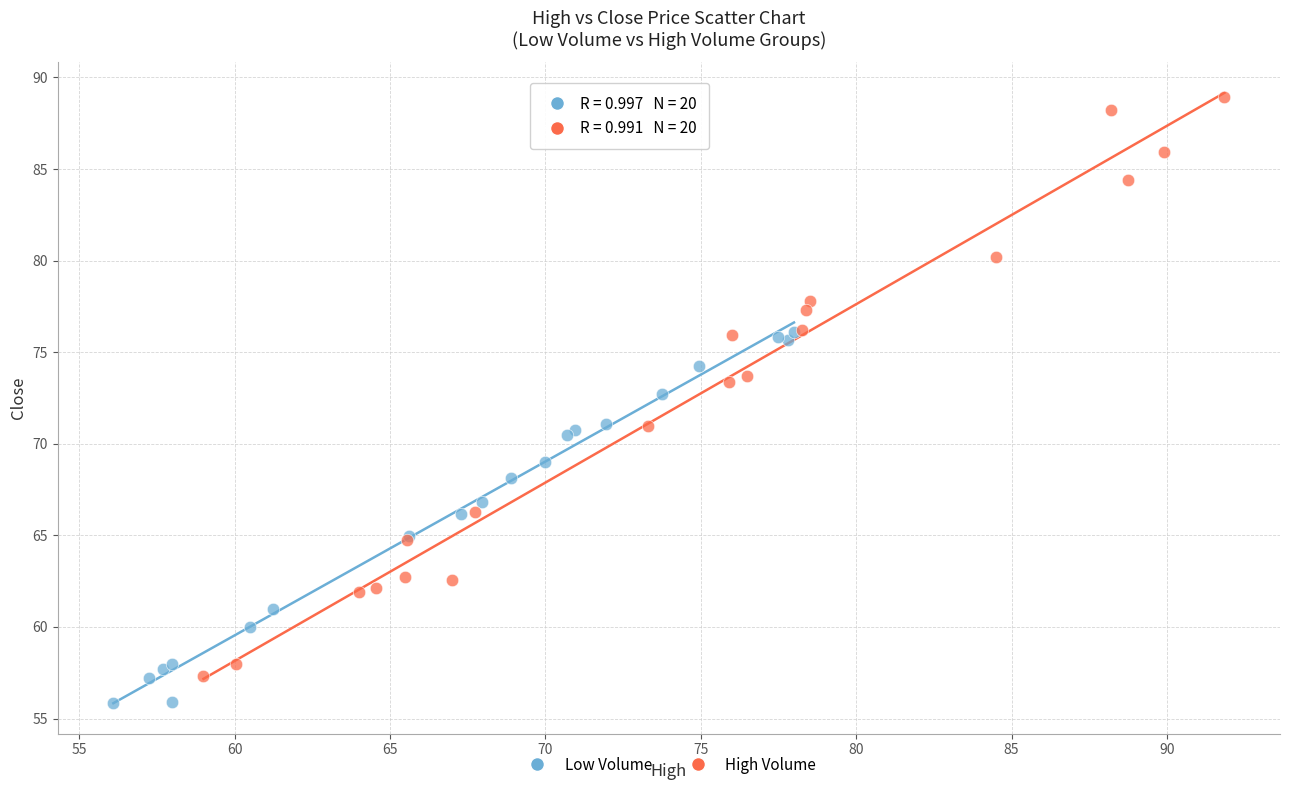

Which series has the widest spread of Y values?

High Volume